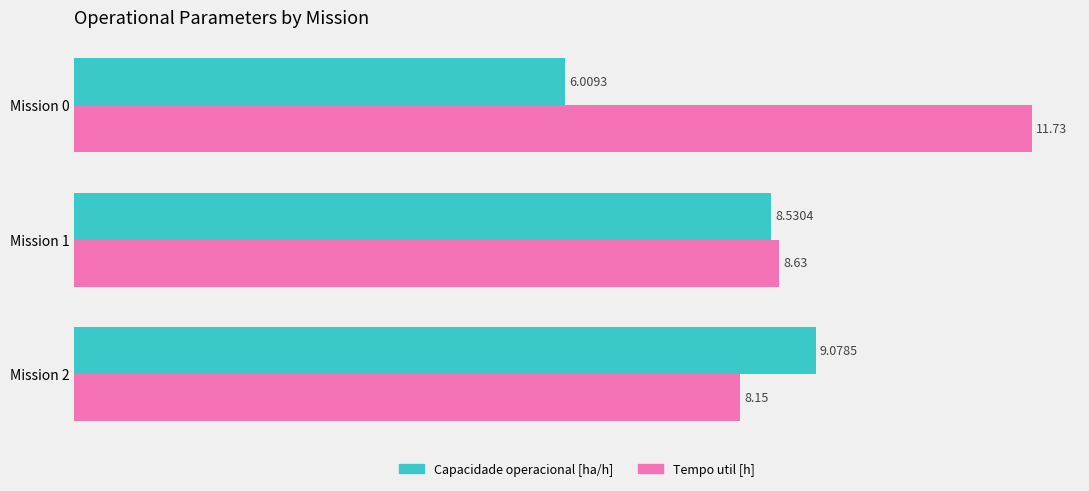

What is the difference between the second highest and minimum values in the Tempo util [h] series?

0.5